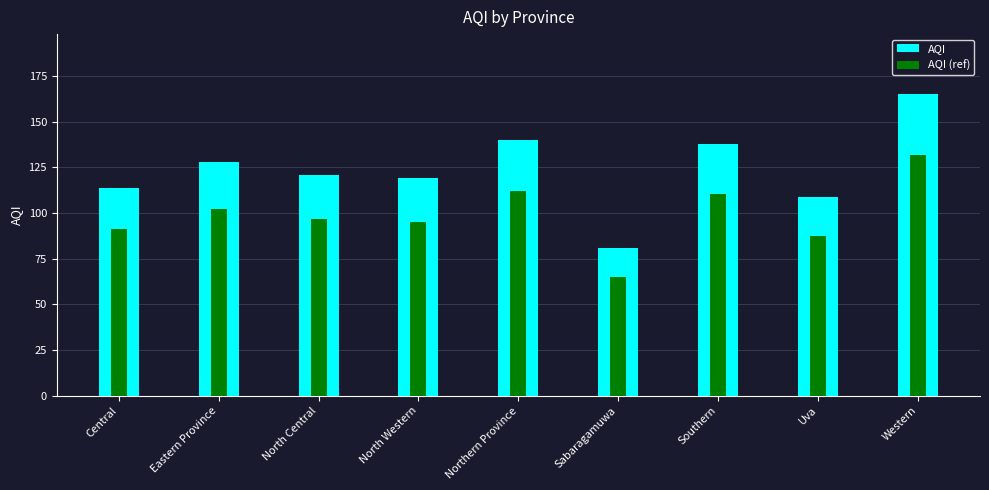

Rank the categories by AQI (ref) value from highest to lowest.

Western, Northern Province, Southern, Eastern Province, North Central, North Western, Central, Uva, Sabaragamuwa